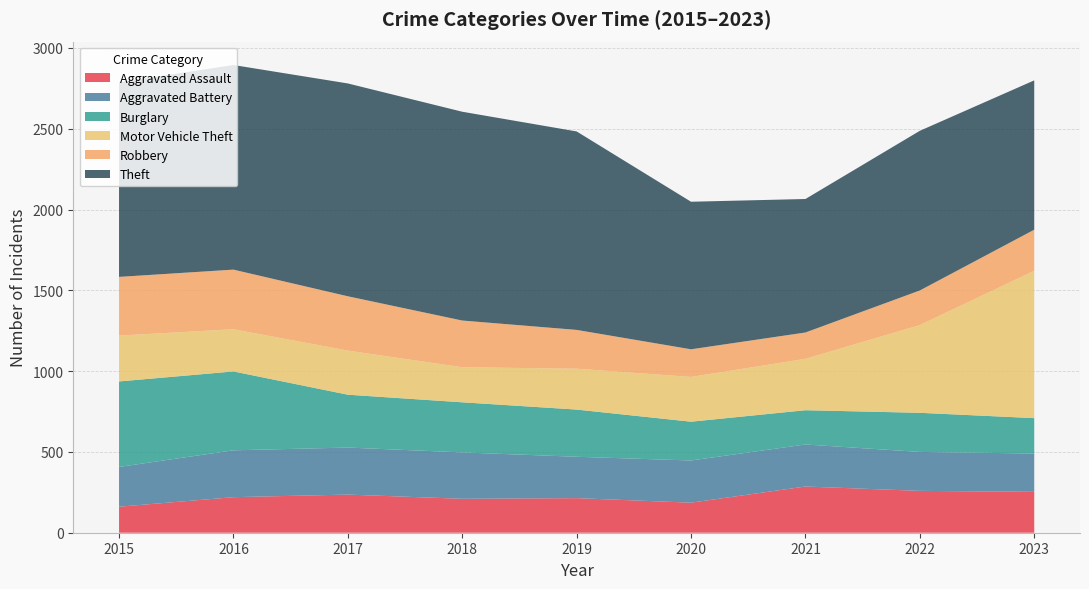

Reading left to right, list all the values displayed in this chart.

Aggravated Assault: 161	220	236	210	214	186	286	259	253
Aggravated Battery: 246	290	291	287	256	261	260	241	237
Burglary: 529	488	327	310	292	240	212	242	219
Motor Vehicle Theft: 284	261	273	217	253	277	318	543	912
Robbery: 363	369	336	289	240	171	163	214	254
Theft: 1204	1266	1317	1292	1228	913	826	988	924